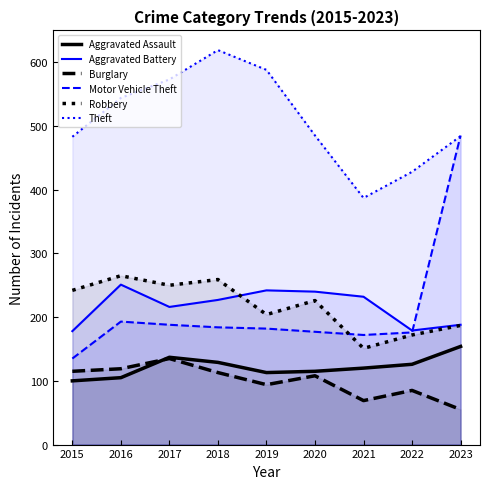

How many intersections are there between Aggravated Battery and Motor Vehicle Theft?

1